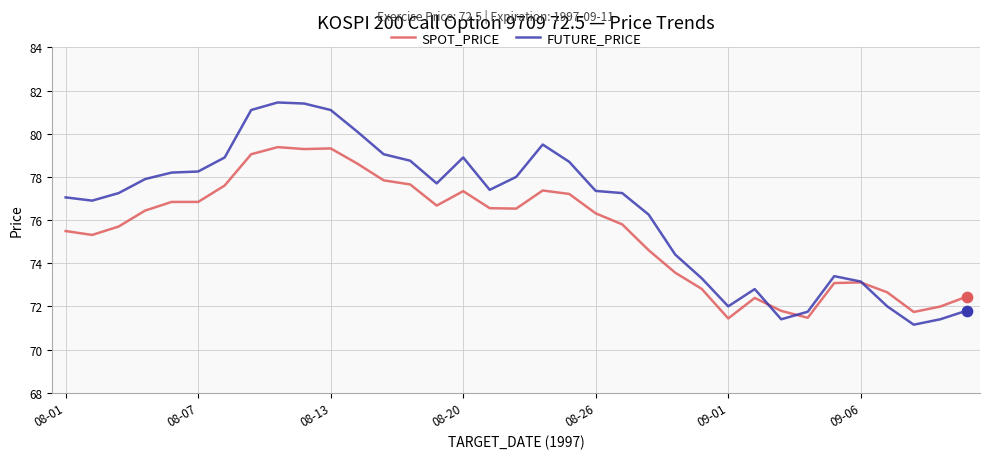

Which series has the largest range (max minus min)?

FUTURE_PRICE